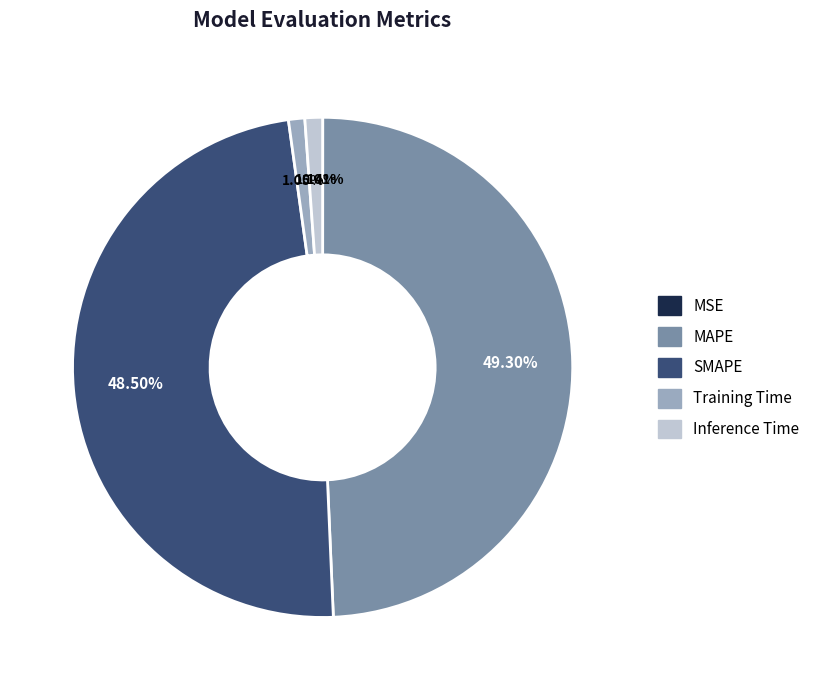

To the nearest percent, what portion does Training Time represent?

1%